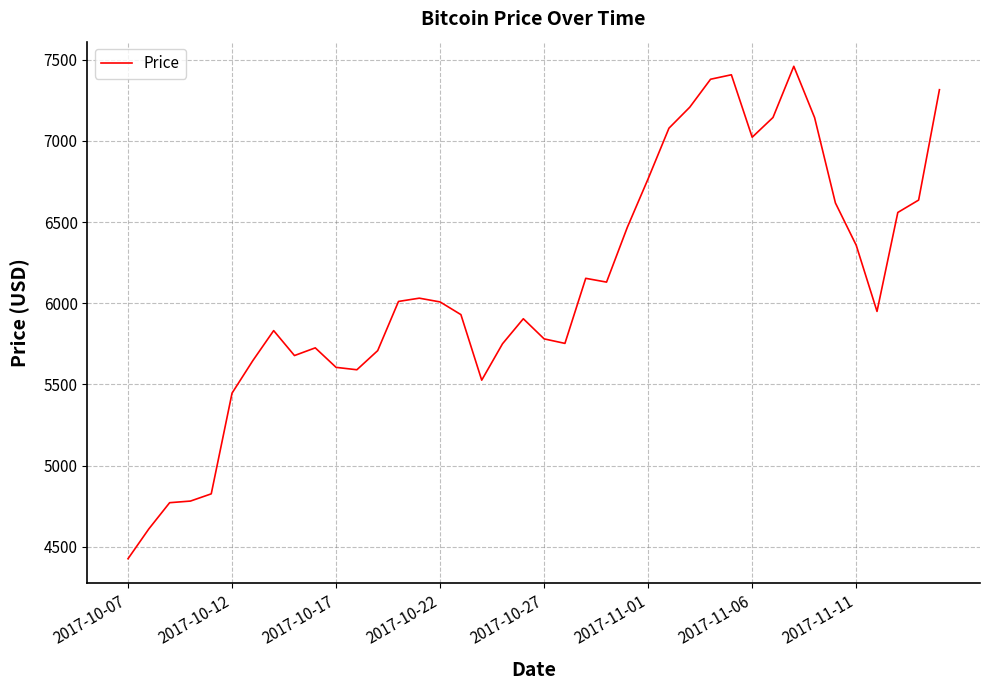

What is the greatest value displayed?

7459.7